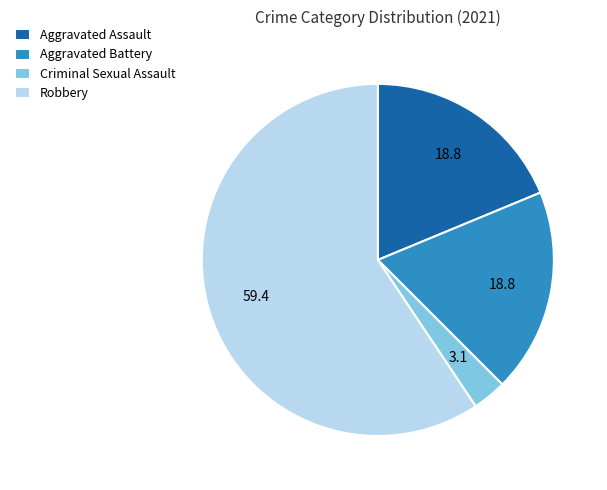

What is the ratio of the value at Robbery to the value at Aggravated Battery?

3.2